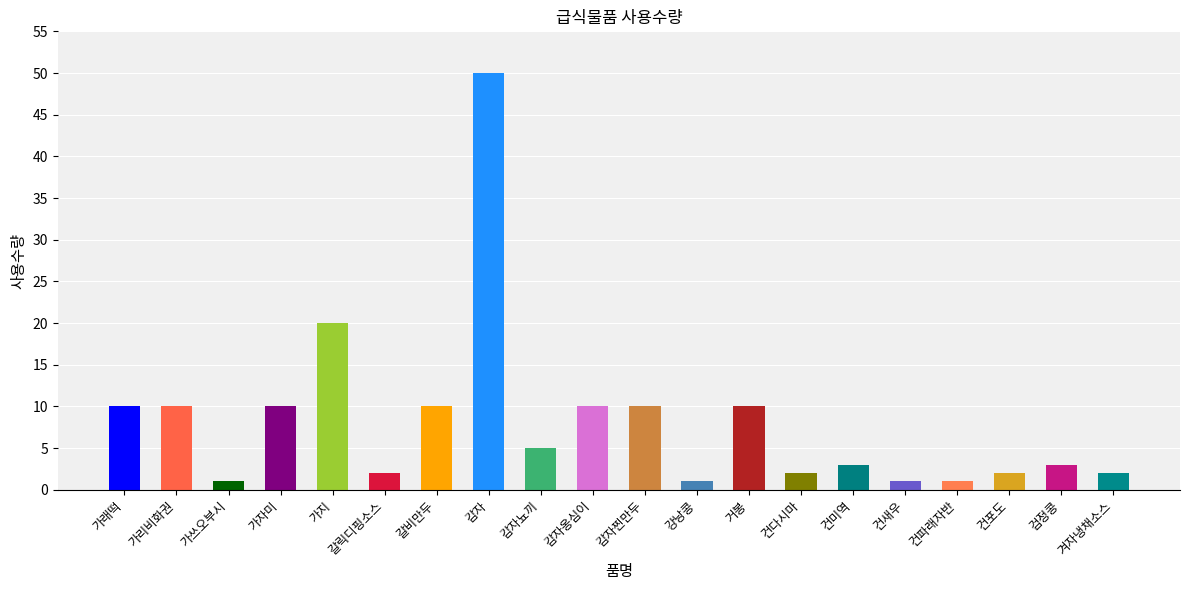

What position from the right is 거봉?

8